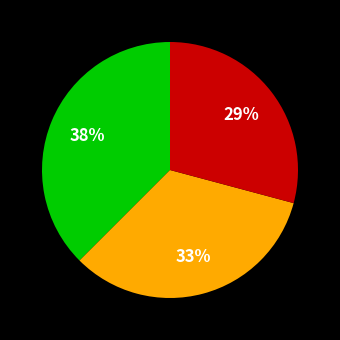

To the nearest percent, what is the average slice percentage?

33%